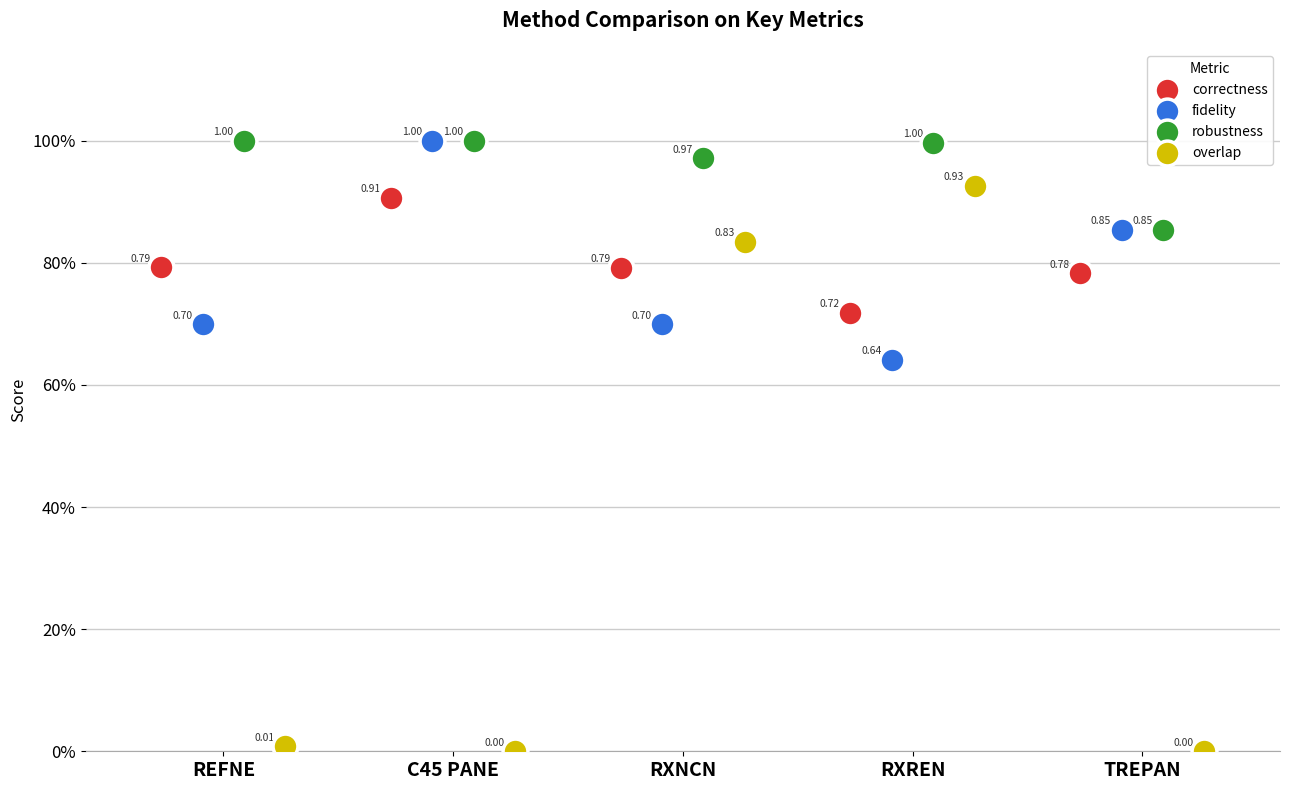

Which series contains the lowest Y value?

overlap